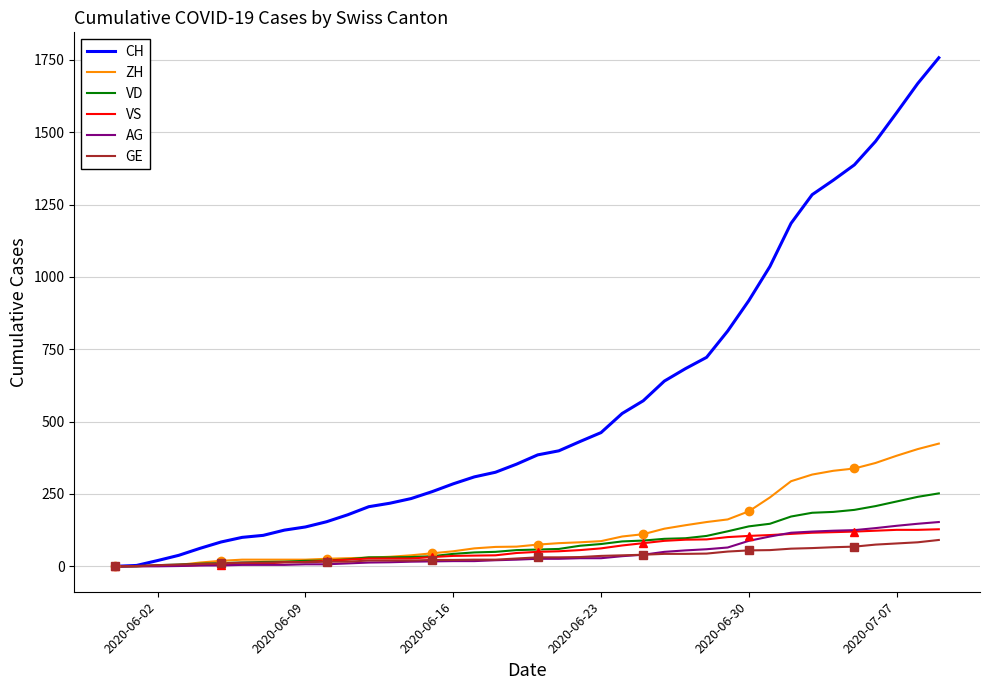

True or false: VS and ZH cross at least once.

False